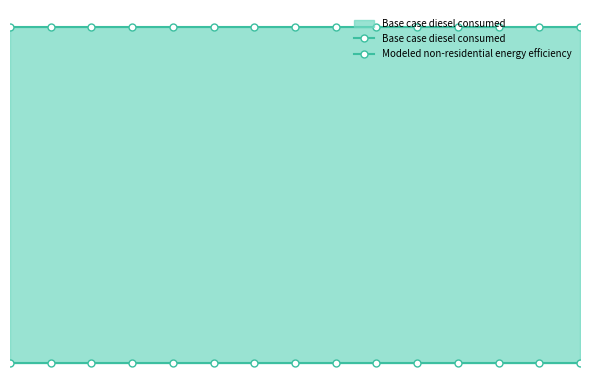

True or false: Modeled non-residential energy efficiency and Base case diesel consumed intersect in this chart.

False